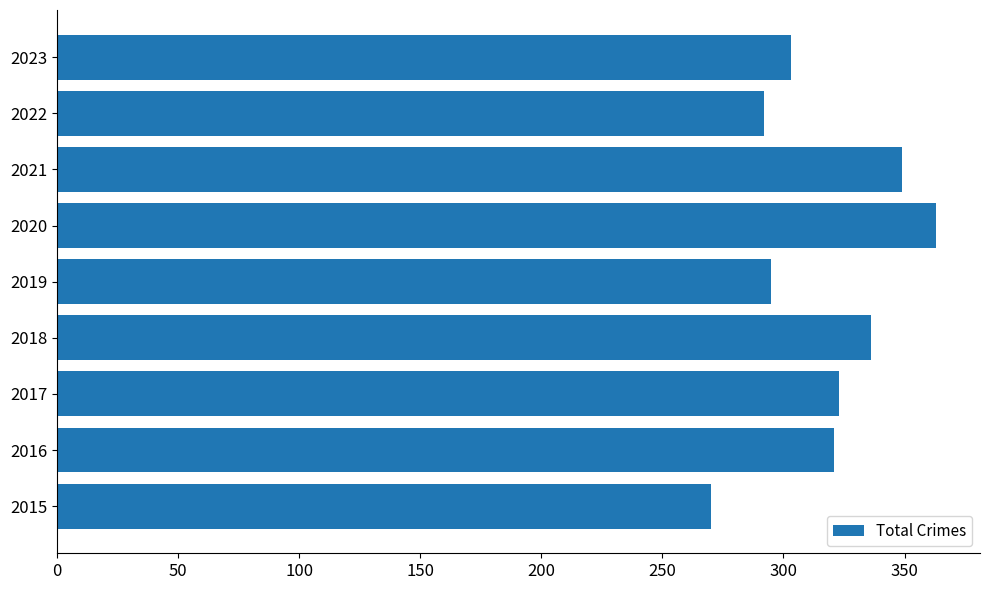

What is the maximum value shown in the chart?

363